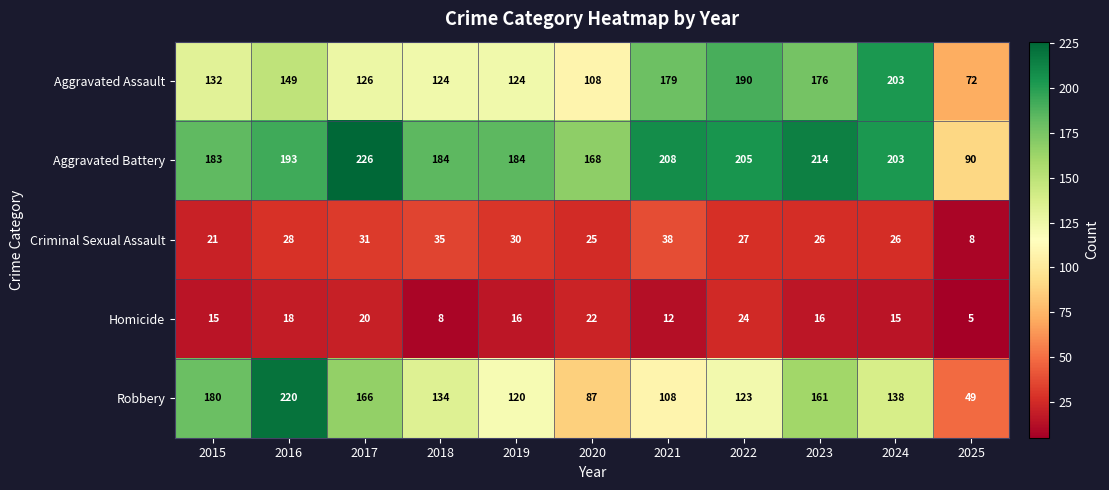

At how many categories does at least one series exceed 21?

11